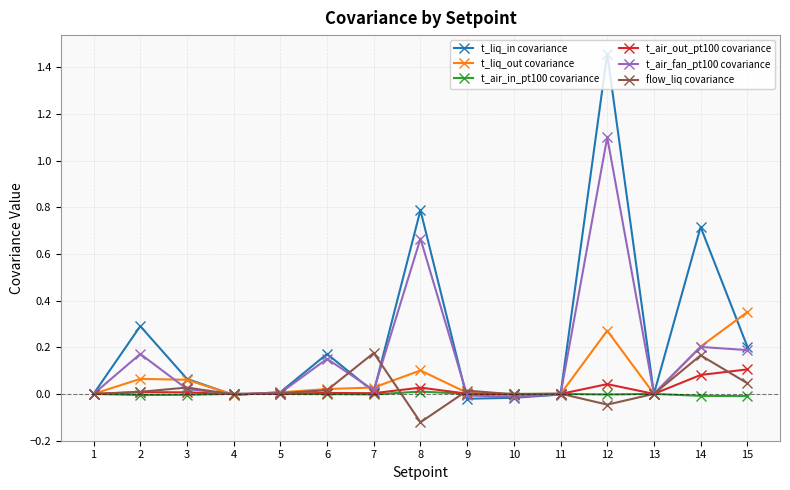

Which series has the widest spread of values?

t_liq_in covariance